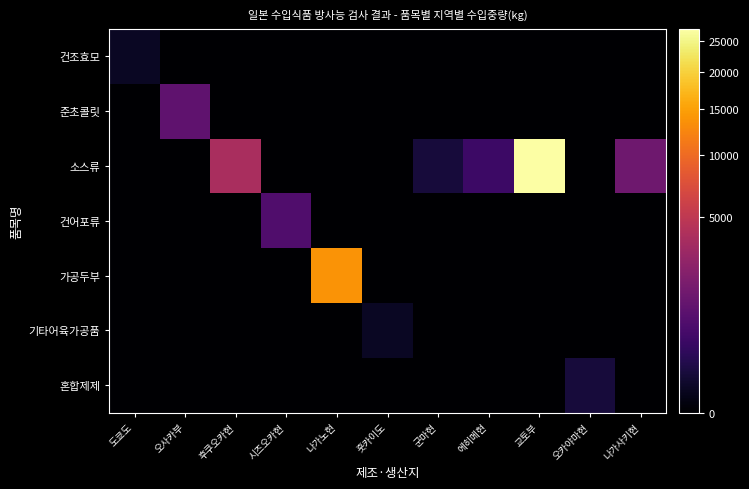

Rank the series at 교토부 from lowest to highest value.

건조효모, 준초콜릿, 건어포류, 가공두부, 기타어육가공품, 혼합제제, 소스류